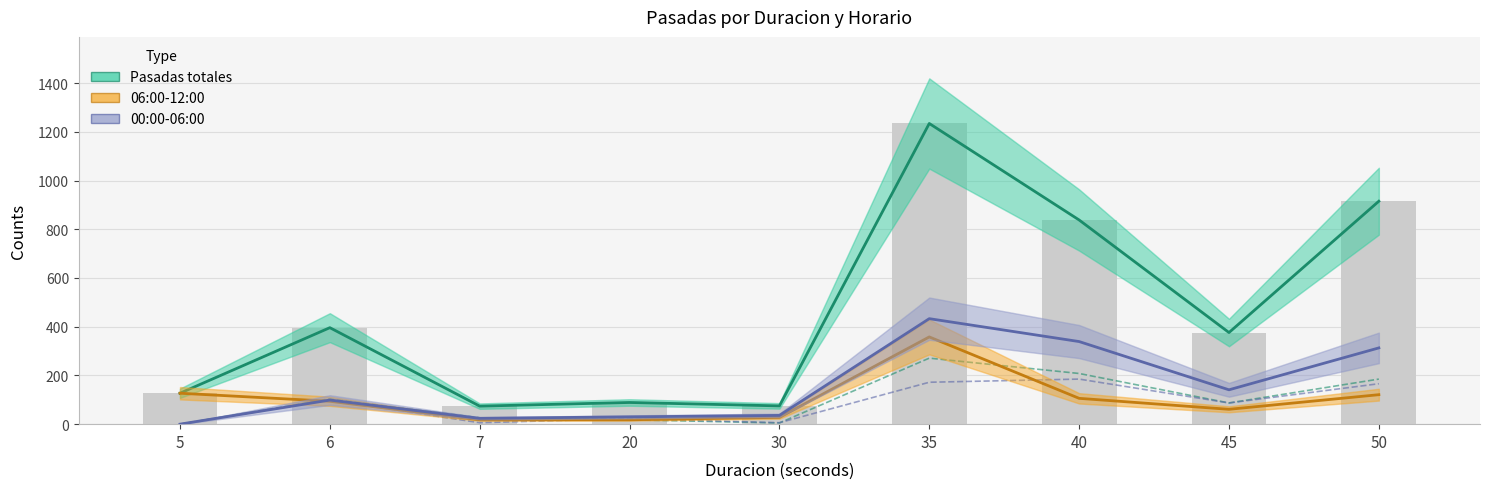

Reading left to right, extract all data points from this chart.

Pasadas totales: 127	396	74	89	75	1234	838	376	915
06:00-12:00: 127	94	18	18	28	358	106	61	121
00:00-06:00: 0	99	24	30	36	433	339	141	313
12:00-18:00: 0	104	26	18	5	271	208	87	185
18:00-24:00: 0	99	6	23	6	172	185	87	166